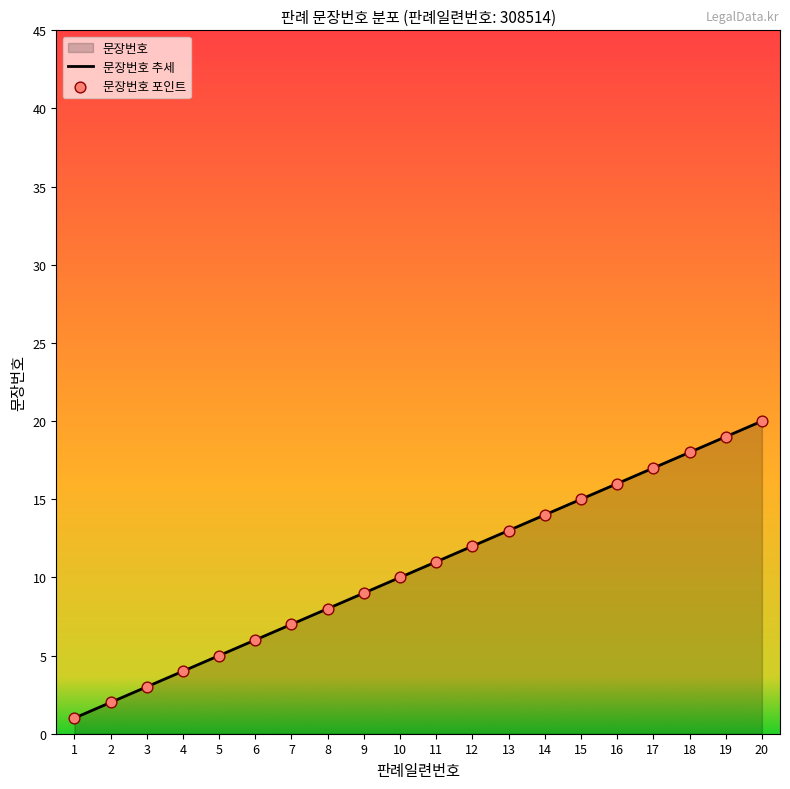

Which has a higher value, 10 or 13?

13